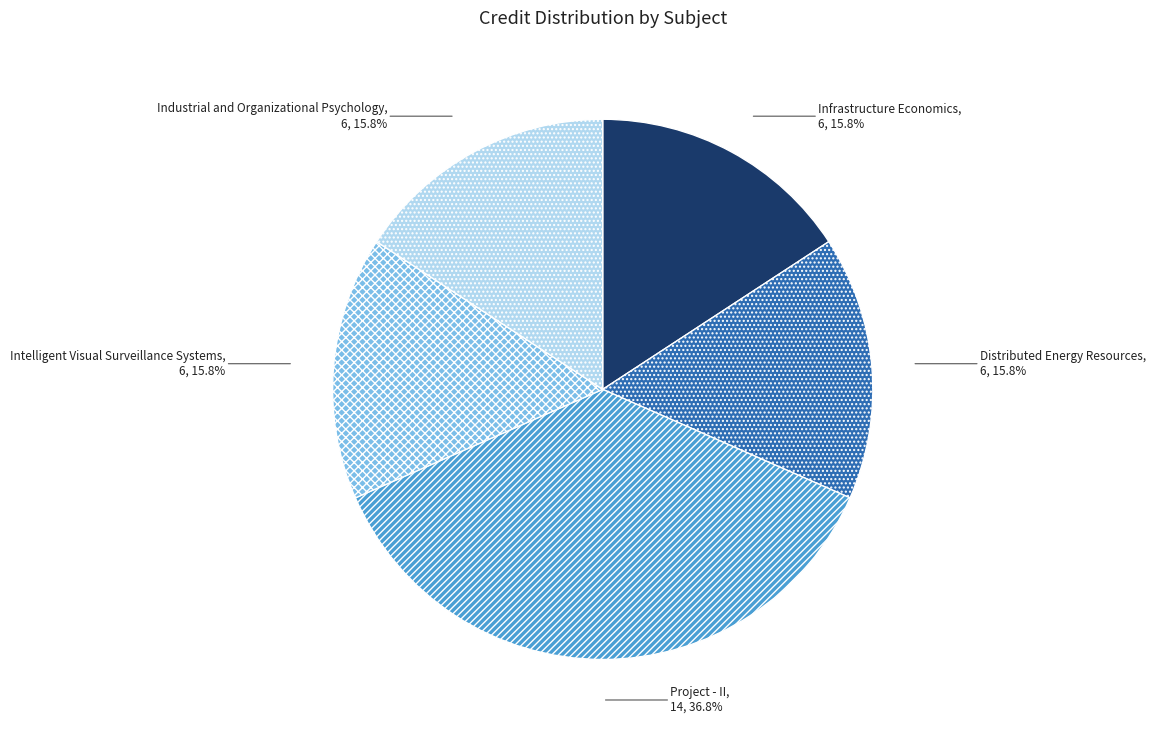

Combined, do Industrial and Organizational Psychology and Intelligent Visual Surveillance Systems account for over 50%?

No